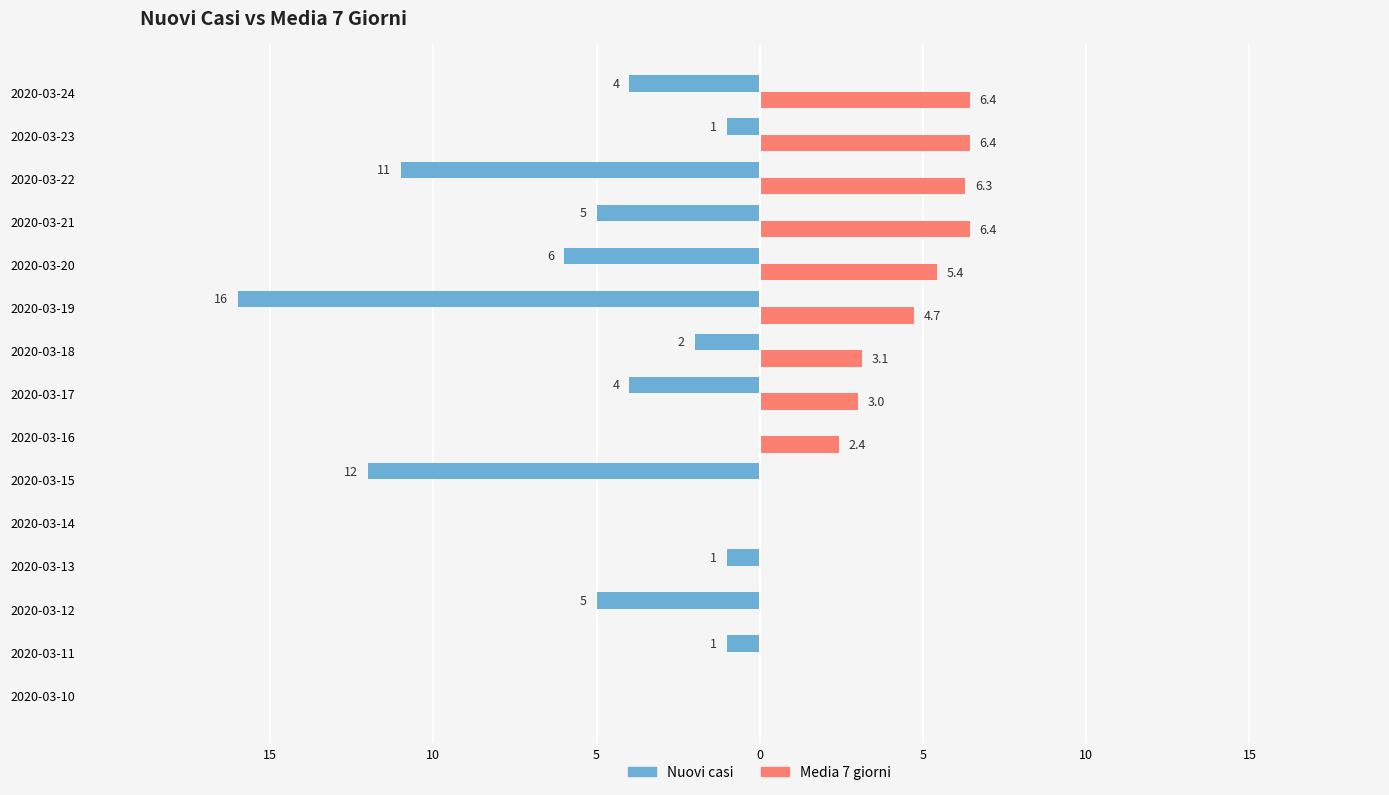

What are all the series names shown in the legend?

Nuovi casi, Media 7 giorni